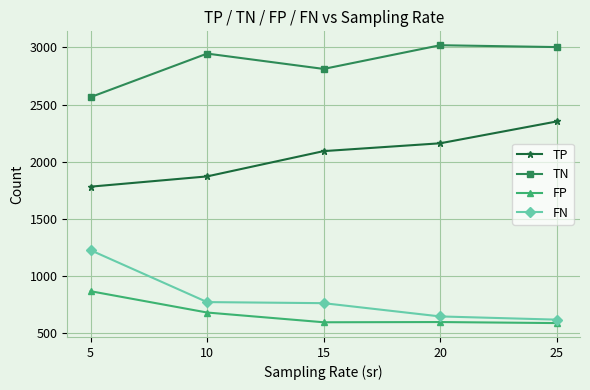

Which series changed the most between 10 and 25?

TP